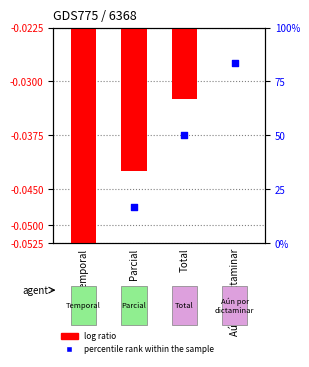

What are all the series names shown in the legend?

log ratio, percentile rank within the sample